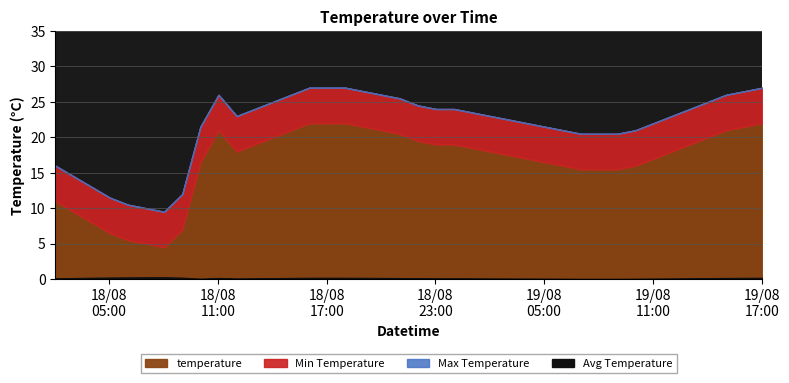

List the labels in order of value, largest first.

2012-08-18 16:02:00, 2012-08-18 17:02:00, 2012-08-18 18:02:00, 2012-08-19 17:02:00, 2012-08-18 19:02:00, 2012-08-19 16:02:00, 2012-08-18 11:02:00, 2012-08-18 15:02:00, 2012-08-18 20:02:00, 2012-08-19 15:02:00, 2012-08-18 21:02:00, 2012-08-18 14:02:00, 2012-08-19 14:02:00, 2012-08-18 22:02:00, 2012-08-18 13:02:00, 2012-08-18 23:02:00, 2012-08-19 00:02:00, 2012-08-19 13:02:00, 2012-08-19 01:02:00, 2012-08-18 12:02:00, 2012-08-19 02:02:00, 2012-08-19 12:02:00, 2012-08-19 03:02:00, 2012-08-19 04:02:00, 2012-08-19 11:02:00, 2012-08-18 10:02:00, 2012-08-19 05:02:00, 2012-08-19 06:02:00, 2012-08-19 10:02:00, 2012-08-19 07:02:00, 2012-08-19 08:02:00, 2012-08-19 09:02:00, 2012-08-18 02:02:00, 2012-08-18 03:02:00, 2012-08-18 04:02:00, 2012-08-18 09:02:00, 2012-08-18 05:02:00, 2012-08-18 06:02:00, 2012-08-18 07:02:00, 2012-08-18 08:02:00